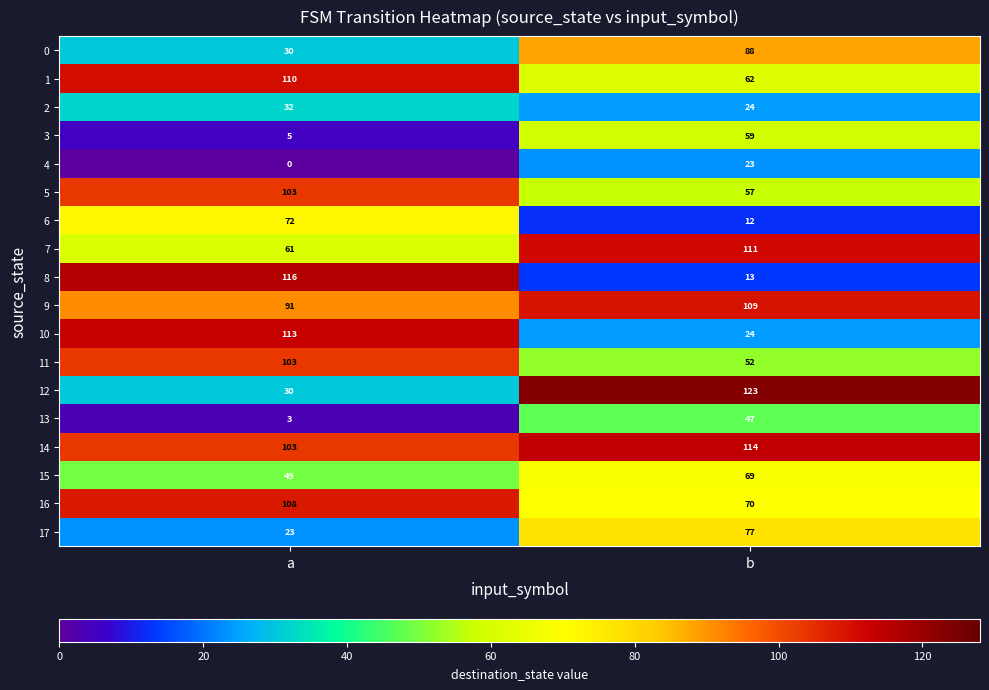

Between a and b, which series saw the biggest shift?

8